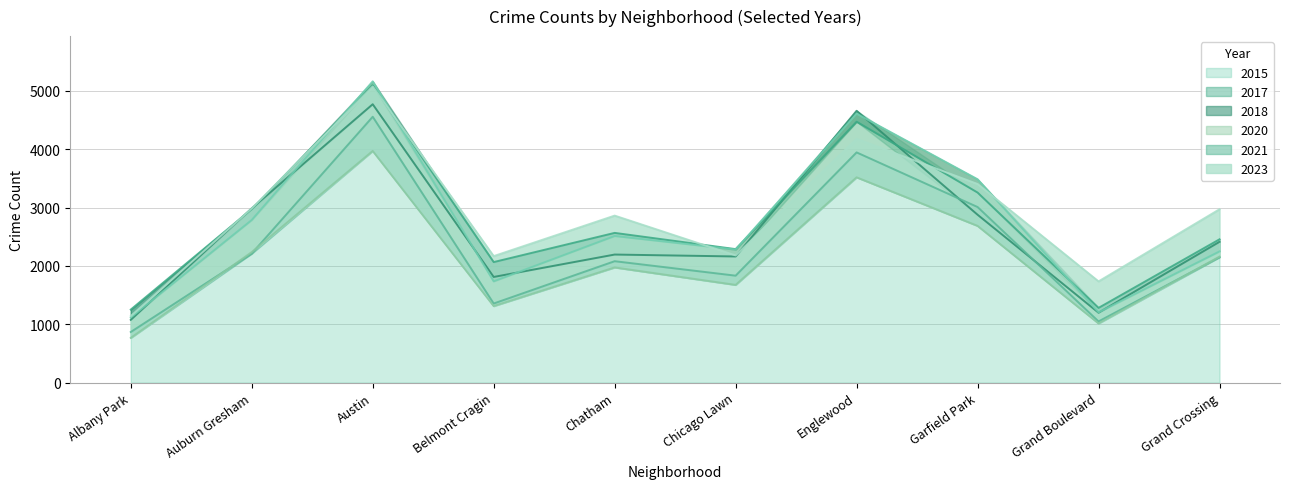

What is the sum of the 2020 values at Chatham and Auburn Gresham?

4292